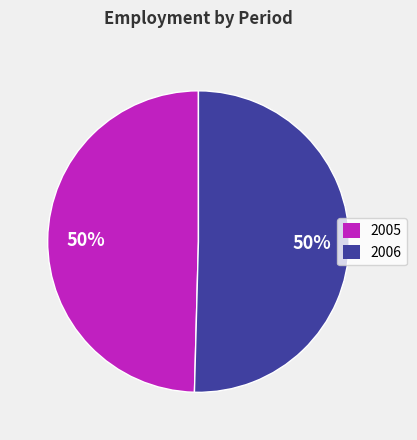

To the nearest percent, what is the average slice percentage?

50%